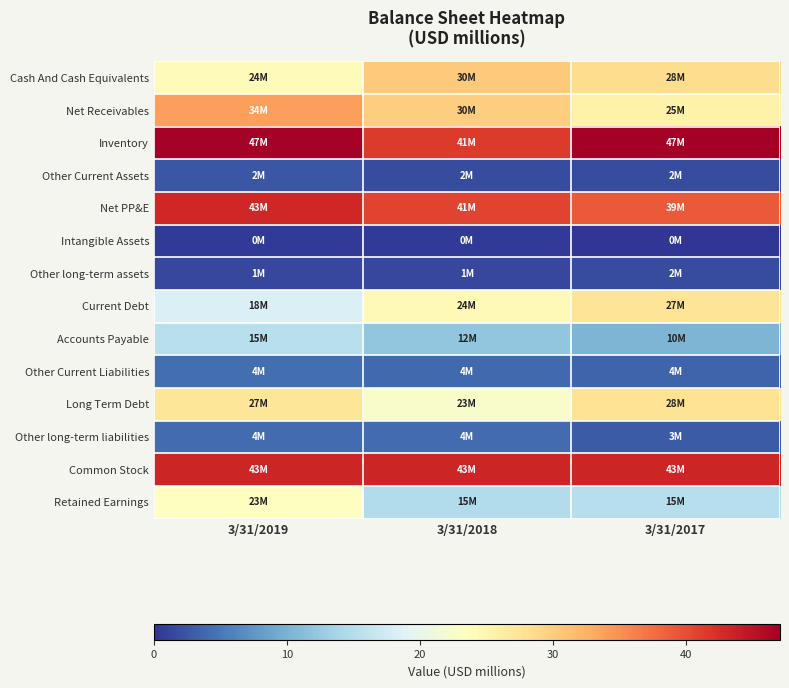

Which series has the largest total across all categories?

Inventory